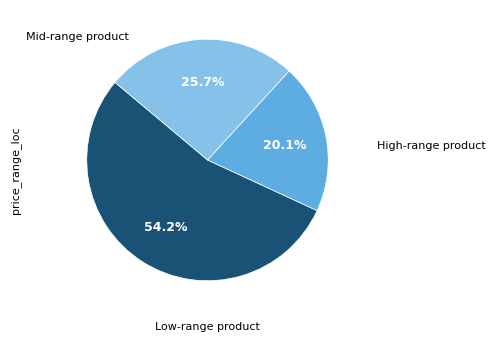

Is there a majority slice in this chart?

Yes